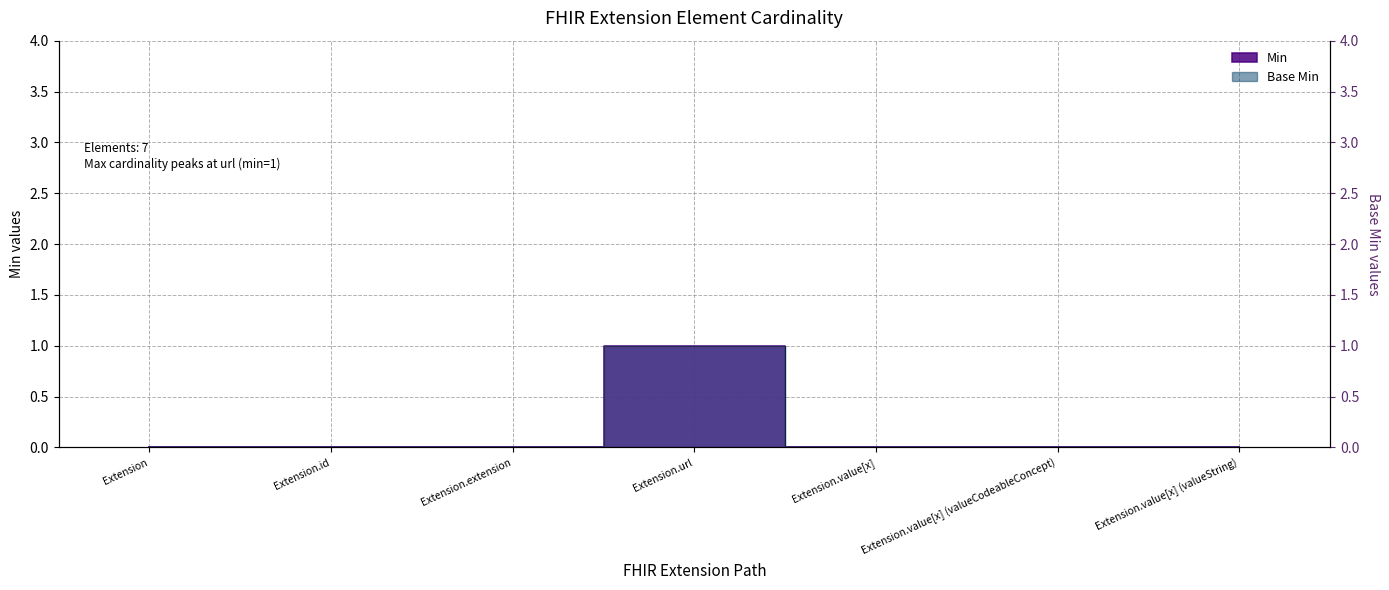

Between Extension.id and Extension.url, which series saw the biggest shift?

Min